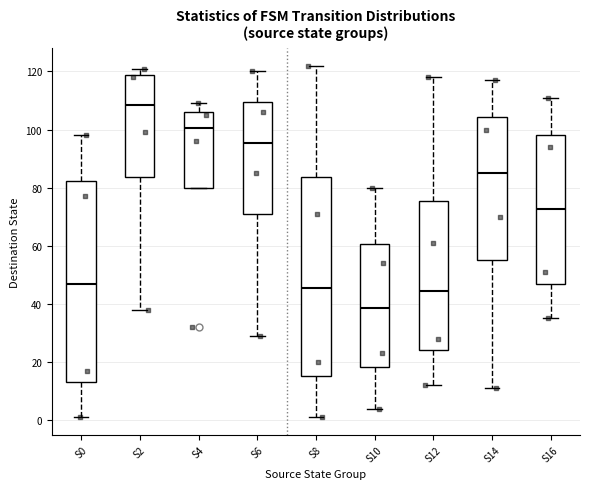

Which box has the lowest median line?

S10